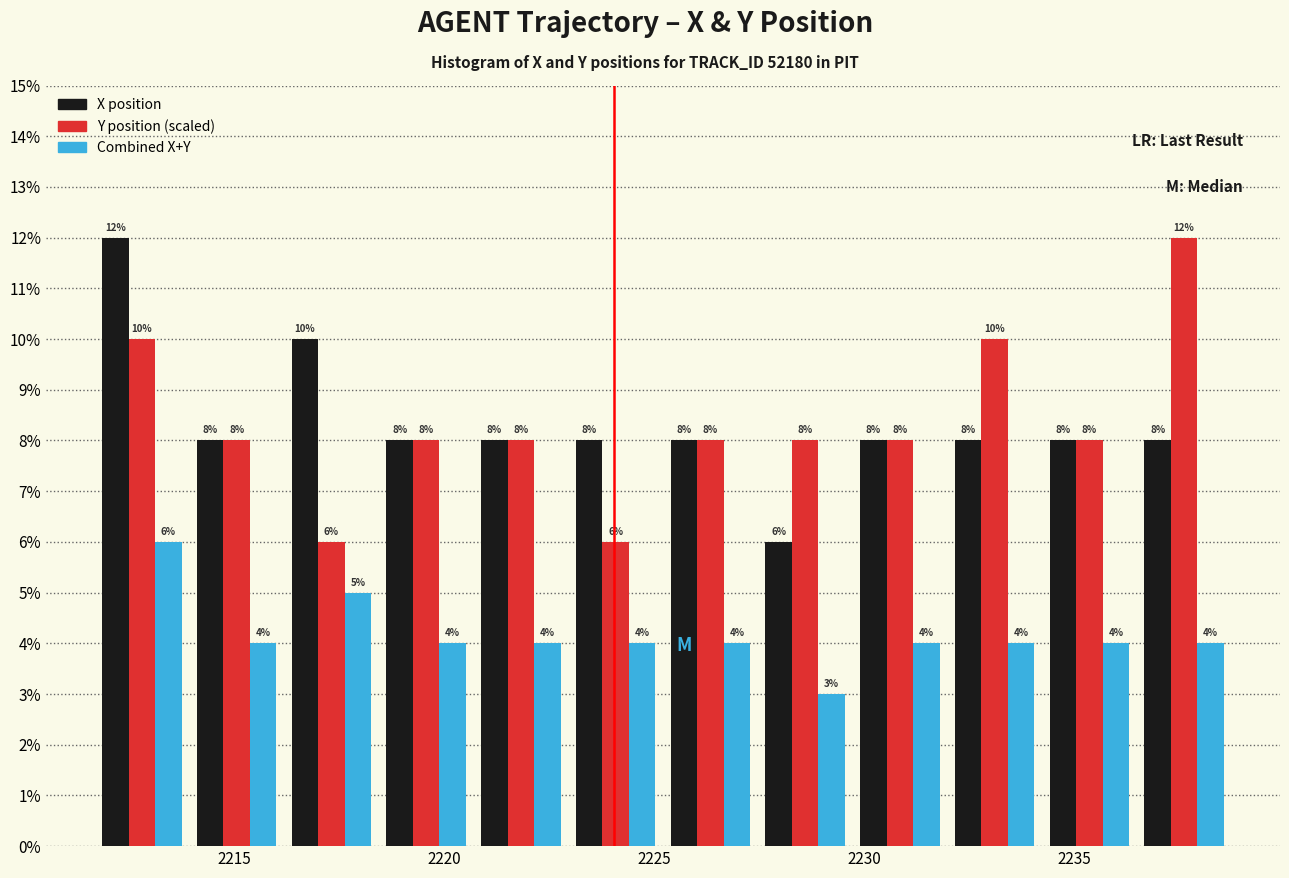

In the Y position (scaled) series, which range on the x-axis has the tallest bar?

2236.5 to 2239.0